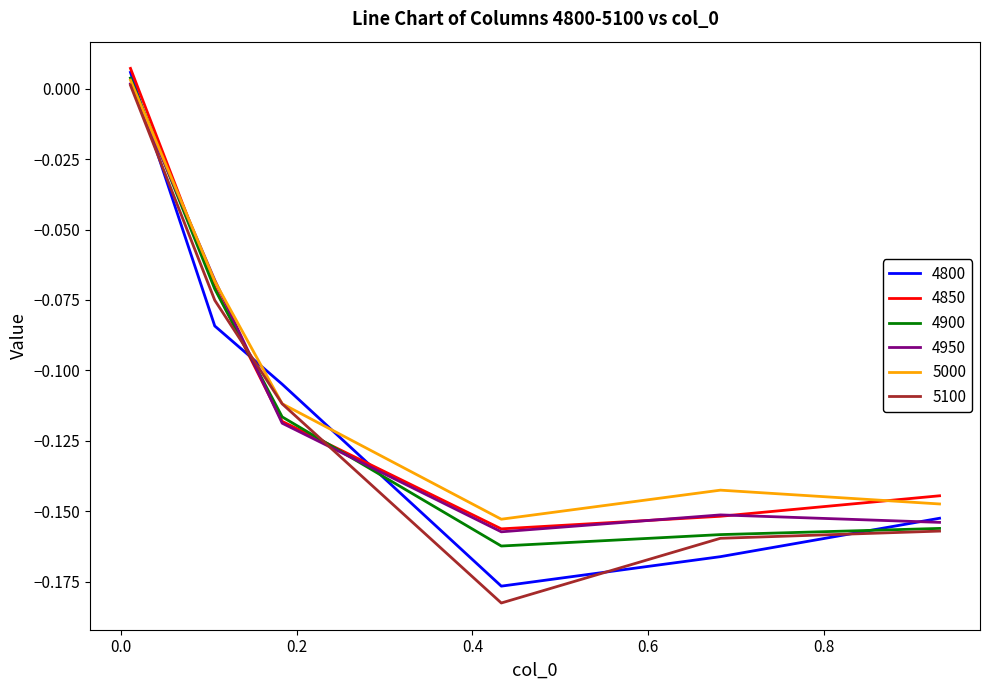

Which series has the largest range (max minus min)?

5100